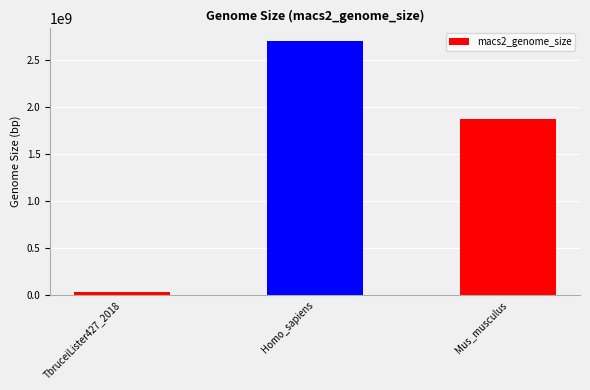

What is the maximum value shown in the chart?

2700000000